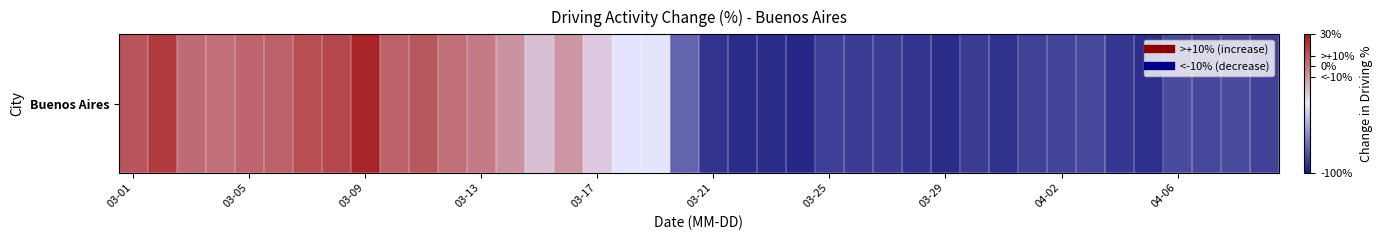

What is the change in value from 03-25 to 04-06?

+4